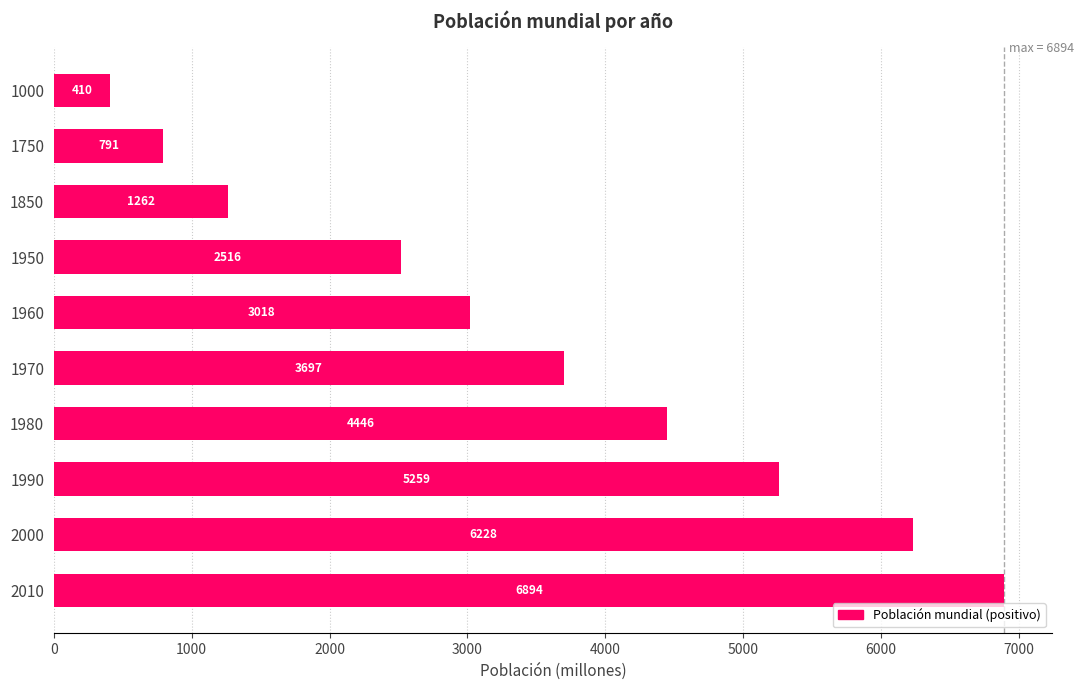

What is the average value?

3452